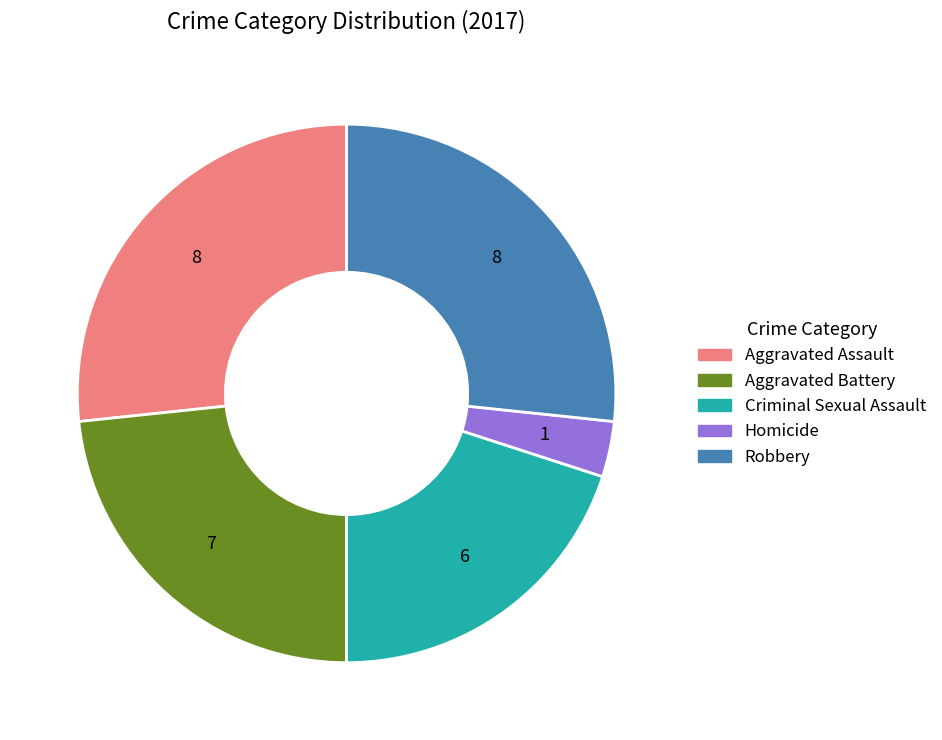

What is the smallest slice in the pie chart?

Homicide